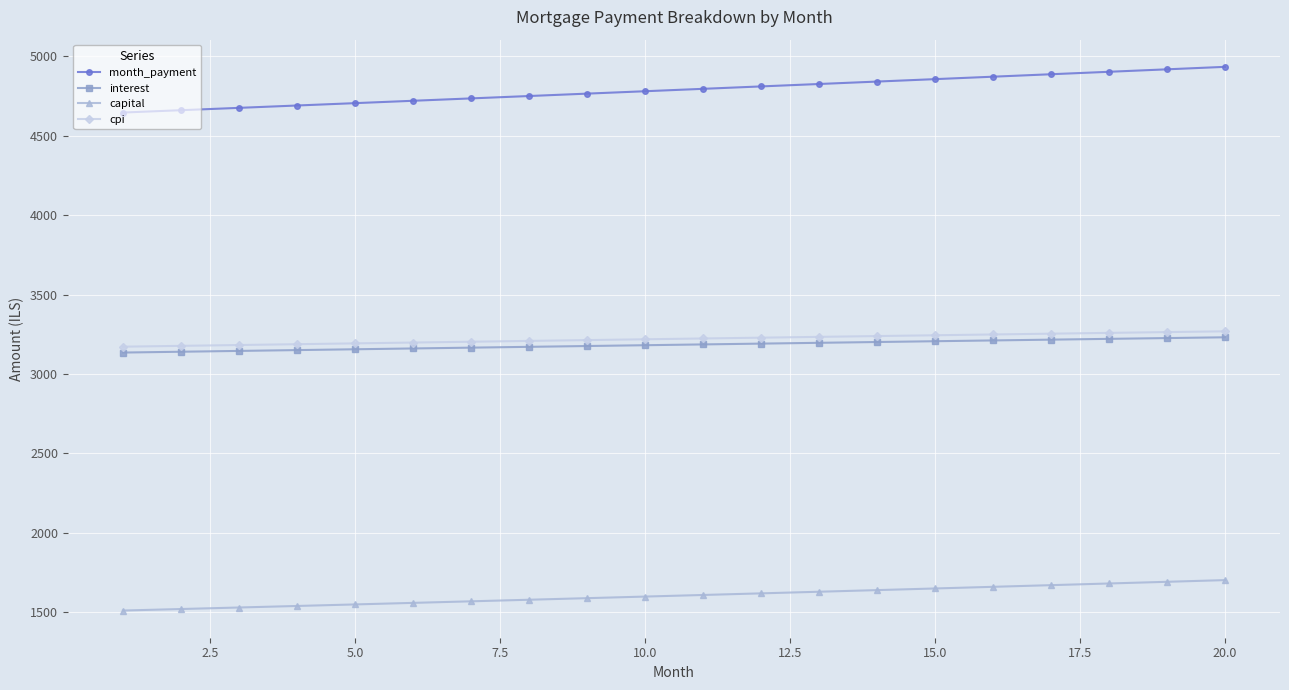

Which series has the largest range (max minus min)?

month_payment